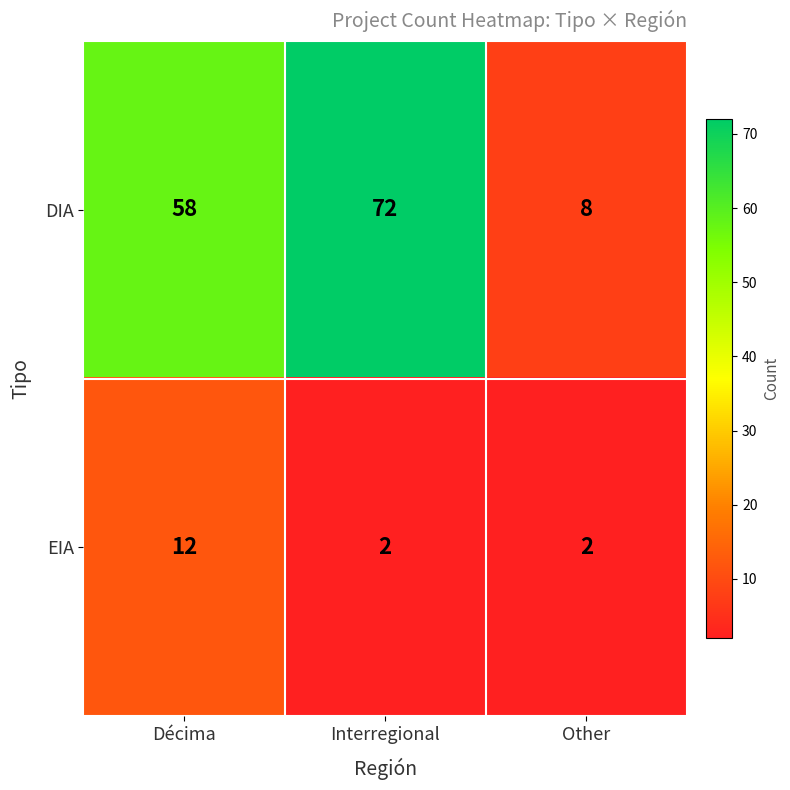

Reading left to right, list all the values displayed in this chart.

DIA: Décima=58	Interregional=72	Other=8
EIA: Décima=12	Interregional=2	Other=2